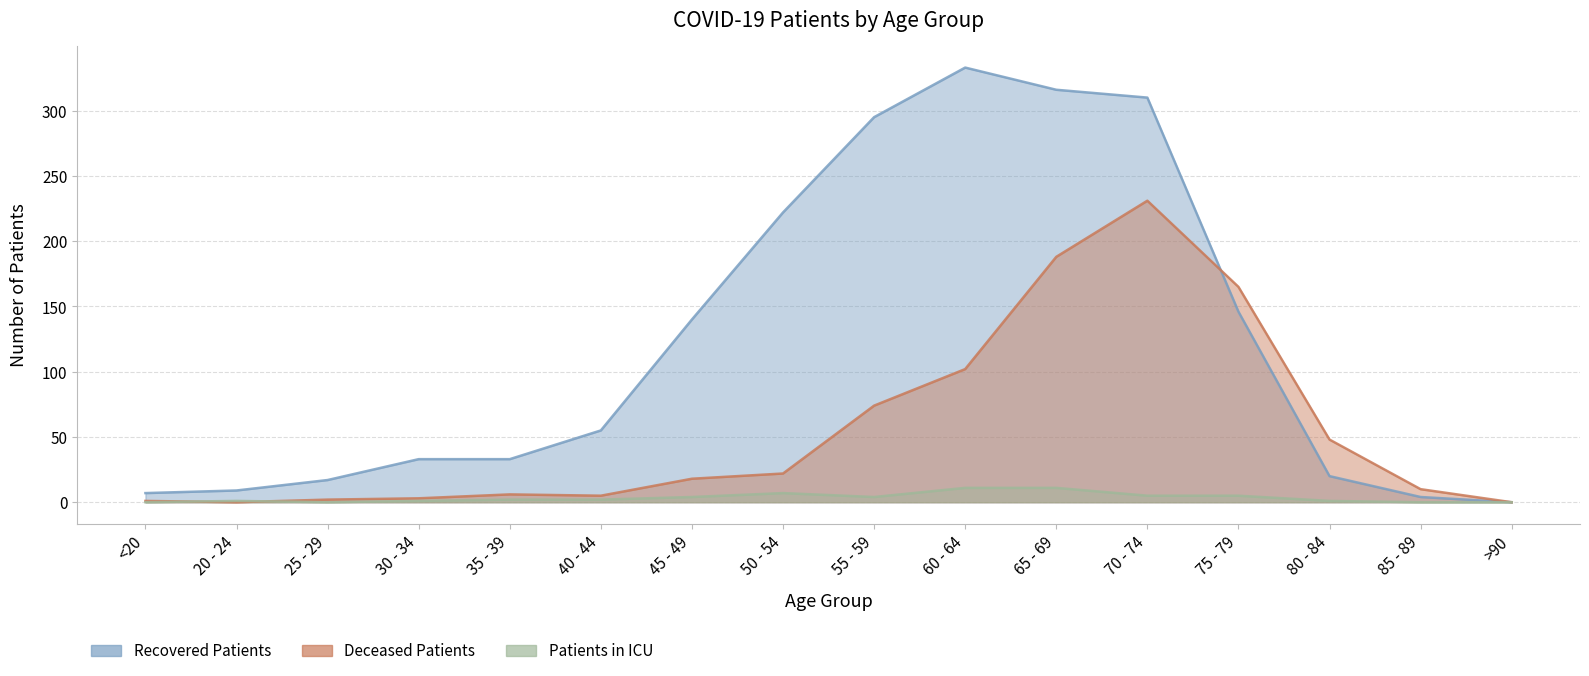

Is it true that patients_in_icu equals 0 at <20?

True